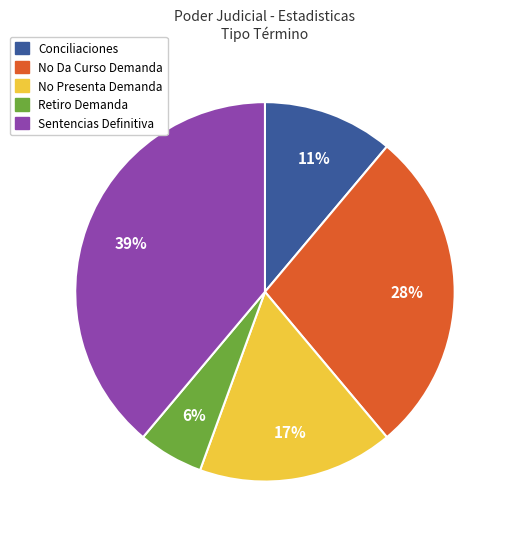

How many slices are in this pie chart?

5